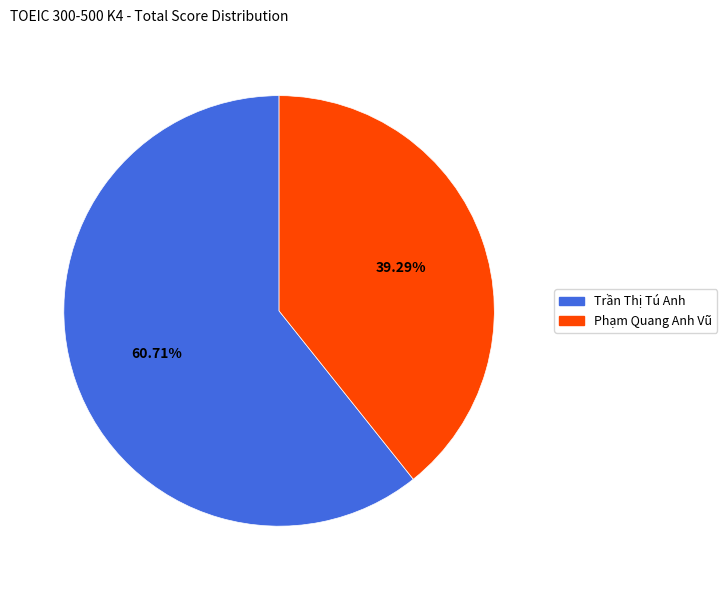

To the nearest percent, what is the difference between the largest and smallest slice percentages?

21%